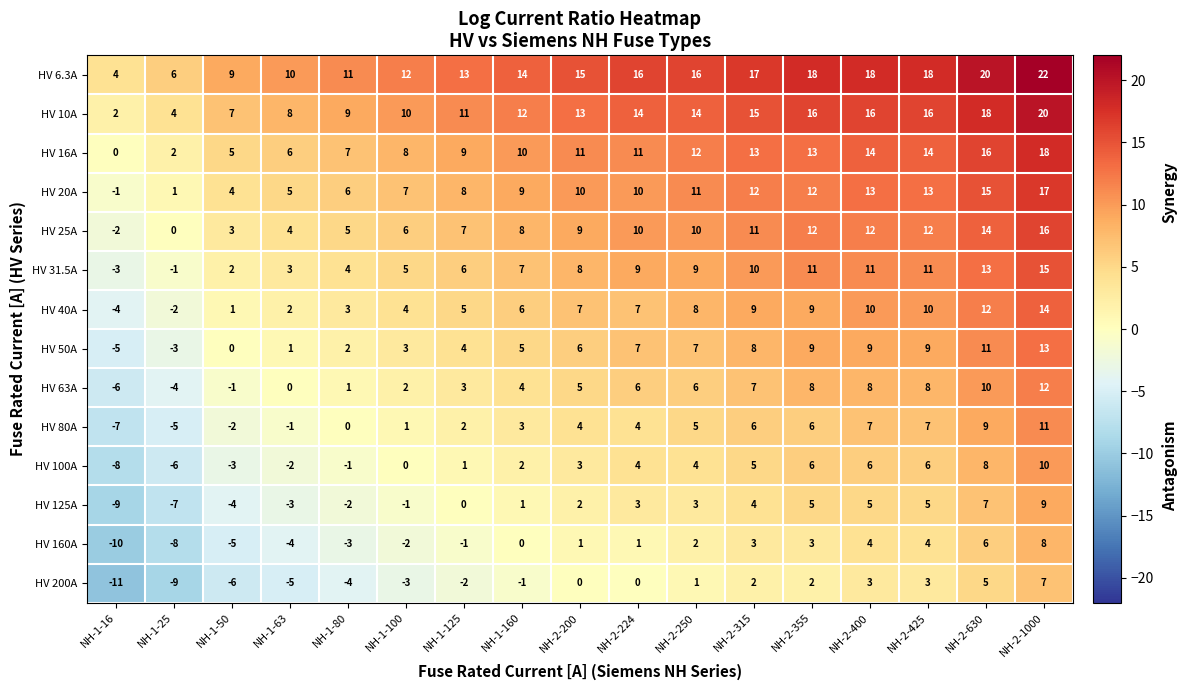

What is the difference between the highest and lowest values at NH-1-80?

15